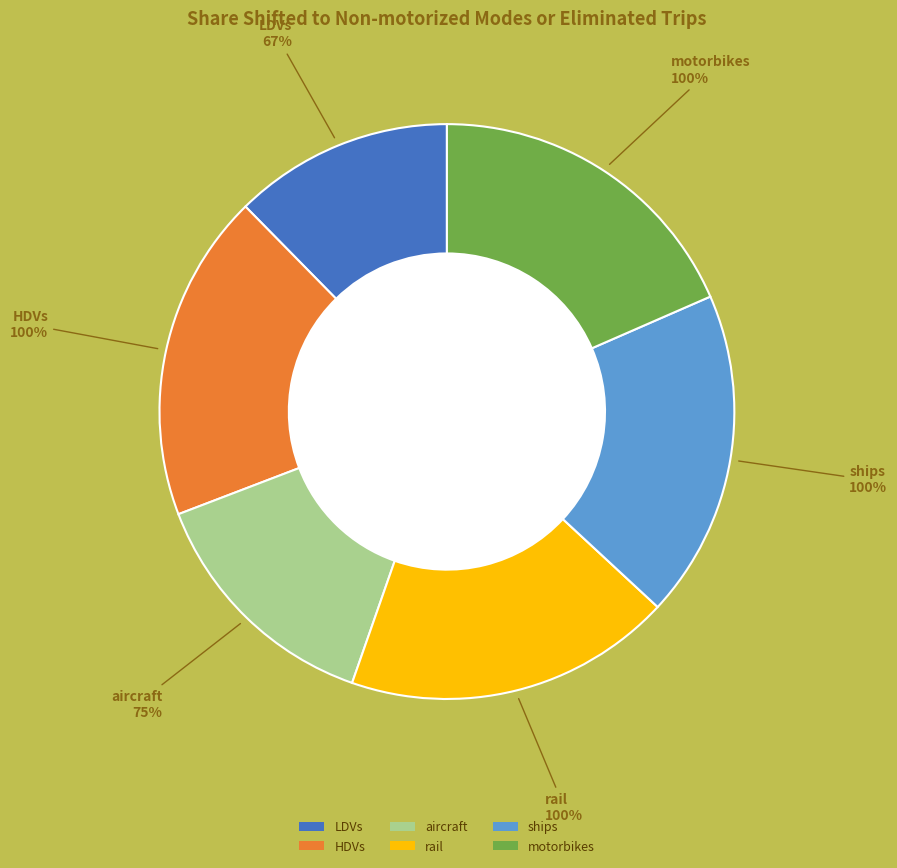

Which slice is the smallest?

LDVs